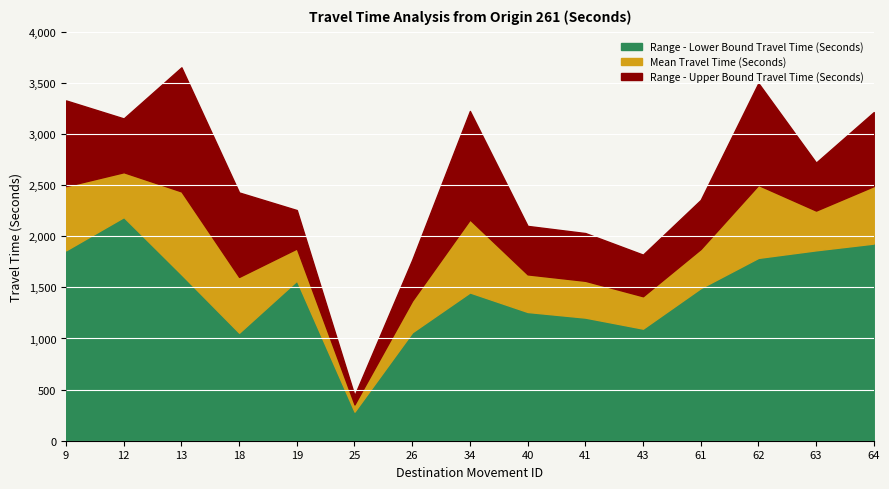

True or false: Range - Upper Bound Travel Time (Seconds) and Mean Travel Time (Seconds) cross at least once.

False